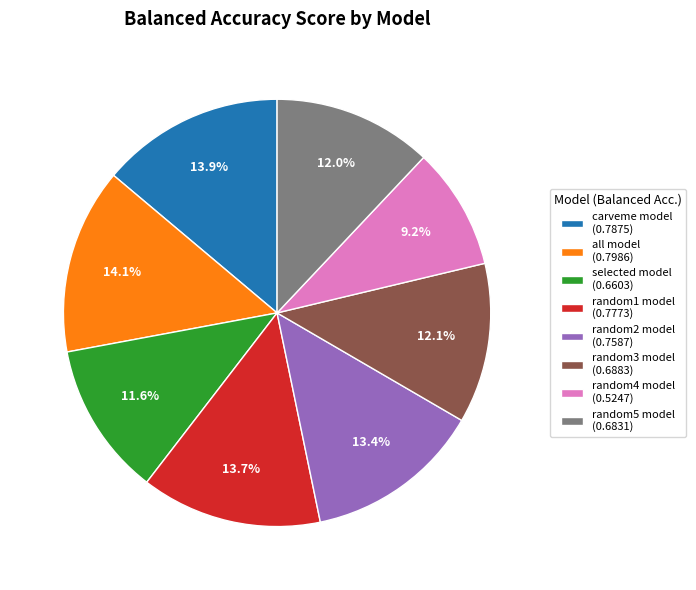

True or false: random5 model accounts for 12% of the total.

True